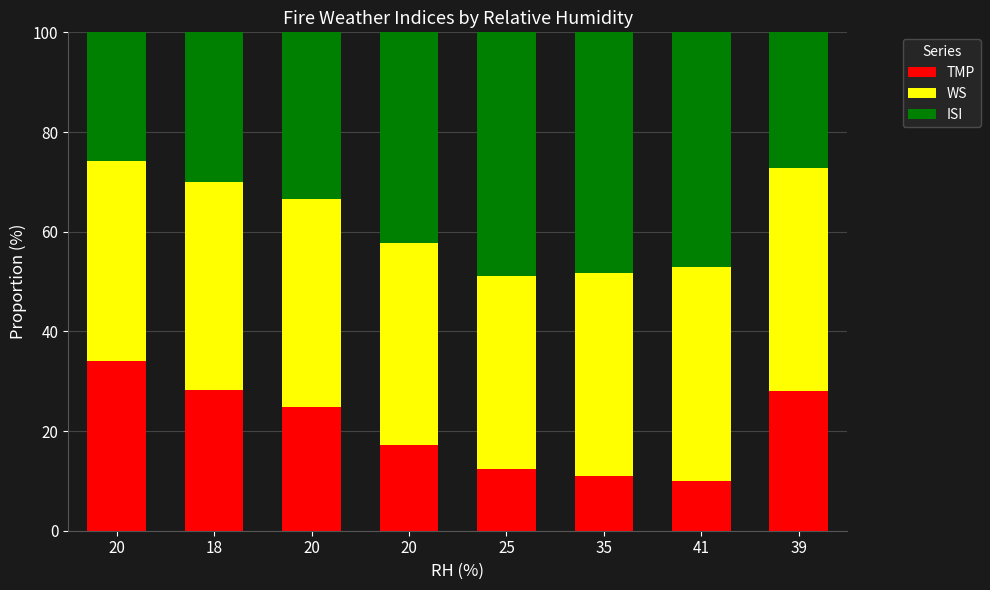

How many bars are there in total?

8